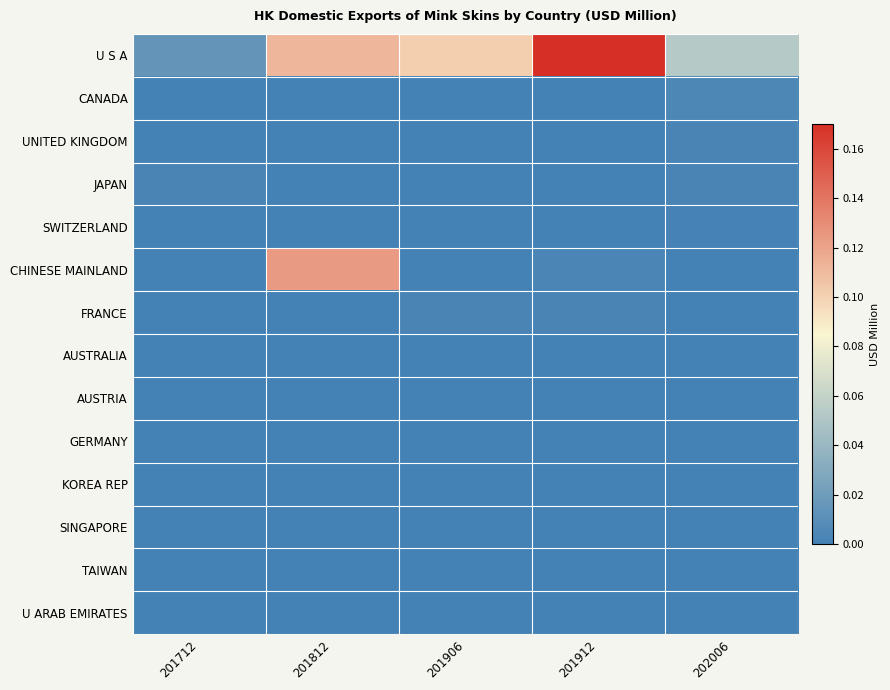

Reading right to left, list all the values displayed in this chart.

U S A: 202006=0.1	201912=0.2	201906=0.1	201812=0.1	201712=0.0
CANADA: 202006=0.0	201912=0.0	201906=0.0	201812=0.0	201712=0.0
UNITED KINGDOM: 202006=0.0	201912=0.0	201906=0.0	201812=0.0	201712=0.0
JAPAN: 202006=0.0	201912=0.0	201906=0.0	201812=0.0	201712=0.0
SWITZERLAND: 202006=0.0	201912=0.0	201906=0.0	201812=0.0	201712=0.0
CHINESE MAINLAND: 202006=0.0	201912=0.0	201906=0.0	201812=0.1	201712=0.0
FRANCE: 202006=0.0	201912=0.0	201906=0.0	201812=0.0	201712=0.0
AUSTRALIA: 202006=0.0	201912=0.0	201906=0.0	201812=0.0	201712=0.0
AUSTRIA: 202006=0.0	201912=0.0	201906=0.0	201812=0.0	201712=0.0
GERMANY: 202006=0.0	201912=0.0	201906=0.0	201812=0.0	201712=0.0
KOREA REP: 202006=0.0	201912=0.0	201906=0.0	201812=0.0	201712=0.0
SINGAPORE: 202006=0.0	201912=0.0	201906=0.0	201812=0.0	201712=0.0
TAIWAN: 202006=0.0	201912=0.0	201906=0.0	201812=0.0	201712=0.0
U ARAB EMIRATES: 202006=0.0	201912=0.0	201906=0.0	201812=0.0	201712=0.0